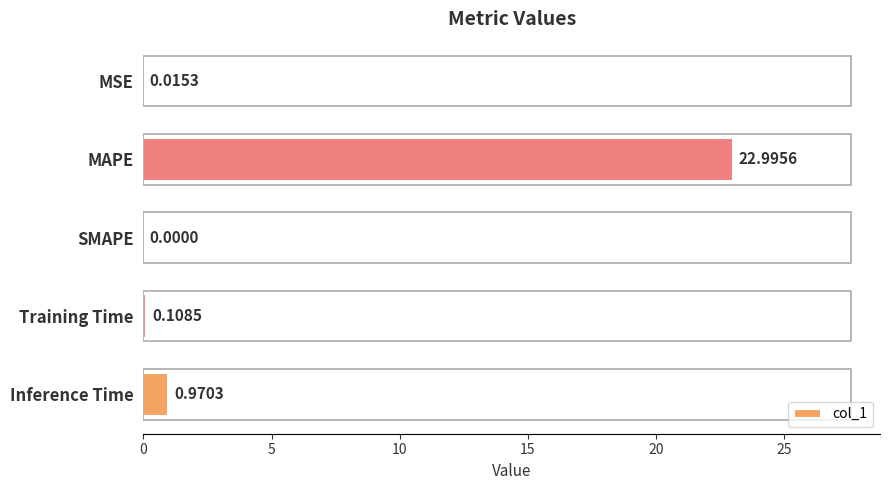

What is the change in value from MSE to Training Time?

+0.1